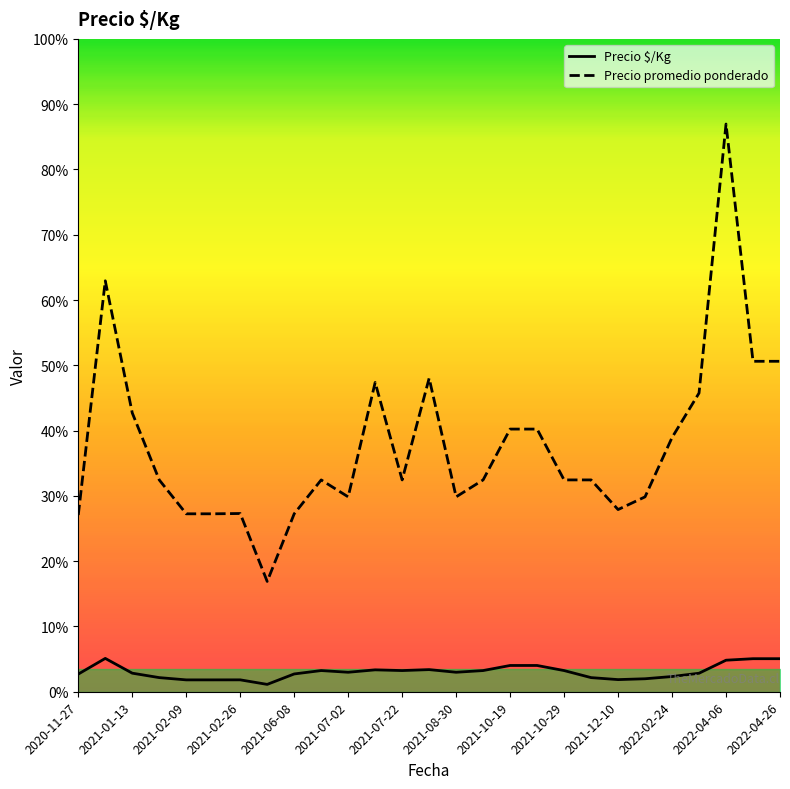

Is the value of Precio $/Kg at 25 greater than the value of Precio promedio ponderado at 26?

No